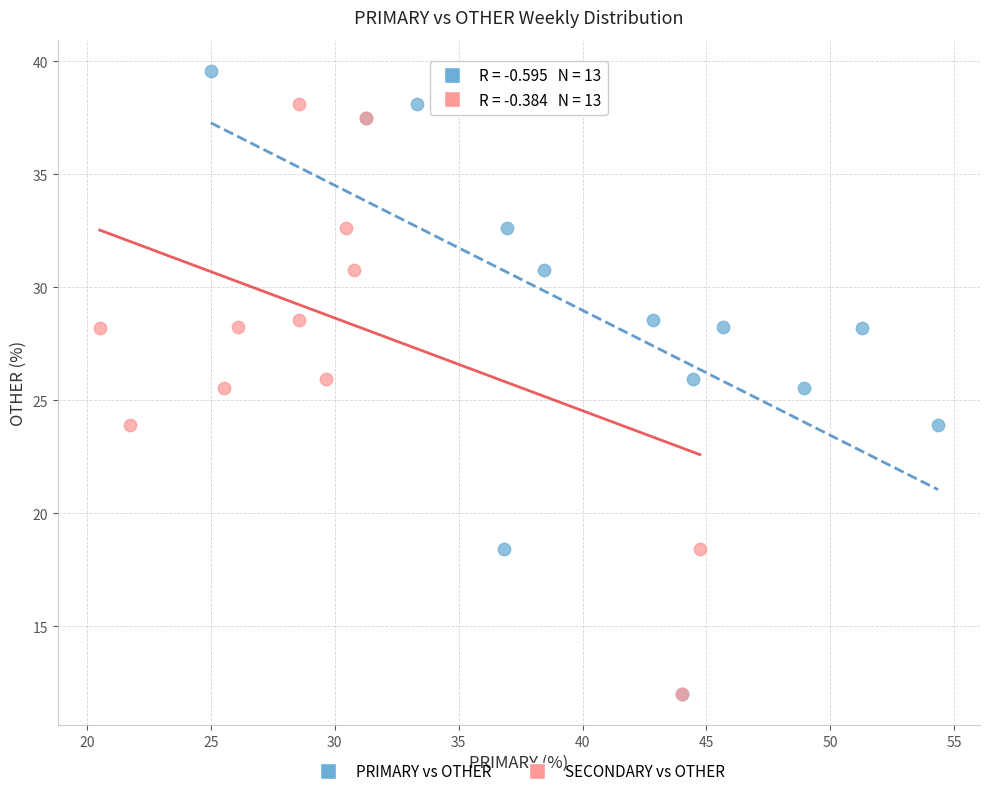

What are all the series names shown in the legend?

PRIMARY vs OTHER, SECONDARY vs OTHER